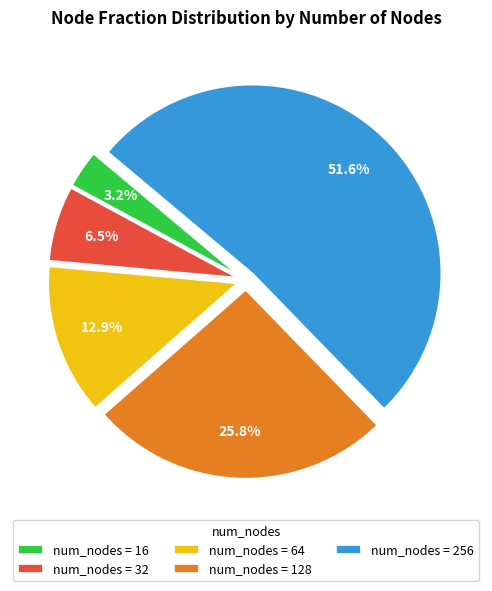

Combined, what portion of the pie is num_nodes = 16 and num_nodes = 64?

16.1%